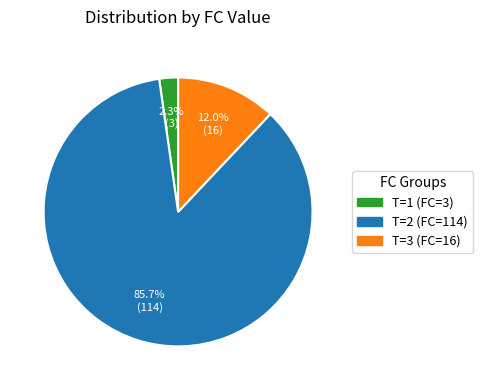

To the nearest percent, what is the average slice percentage?

33%